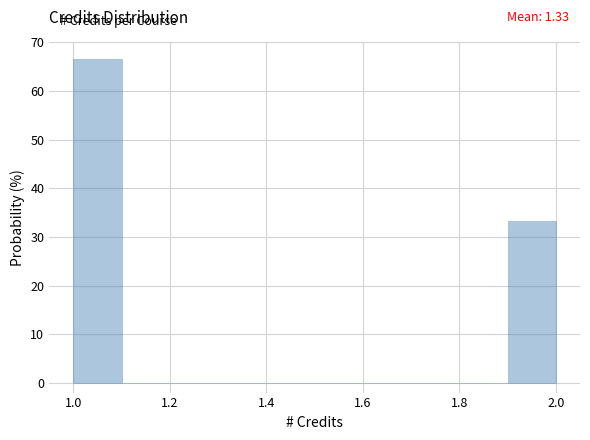

Over which range of the x-axis is the bar tallest?

1.0 to 1.1